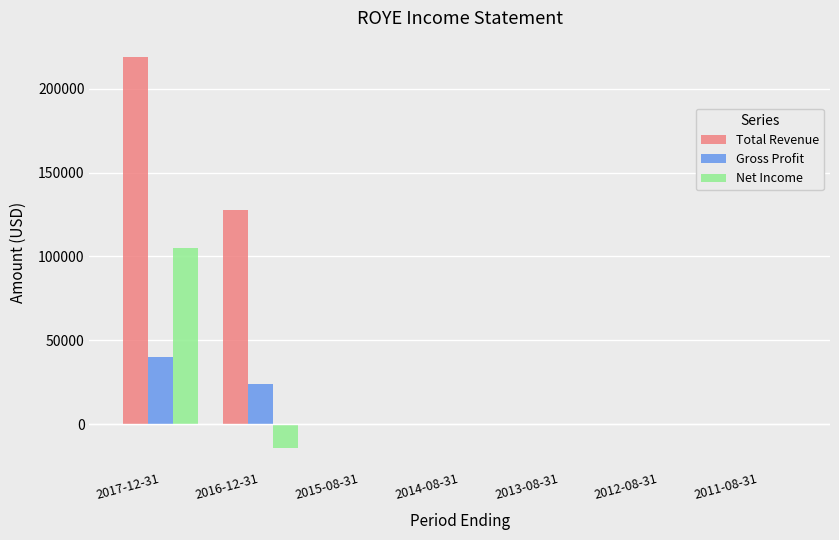

The value of Total Revenue at 2017-12-31 is 218700. True or false?

True